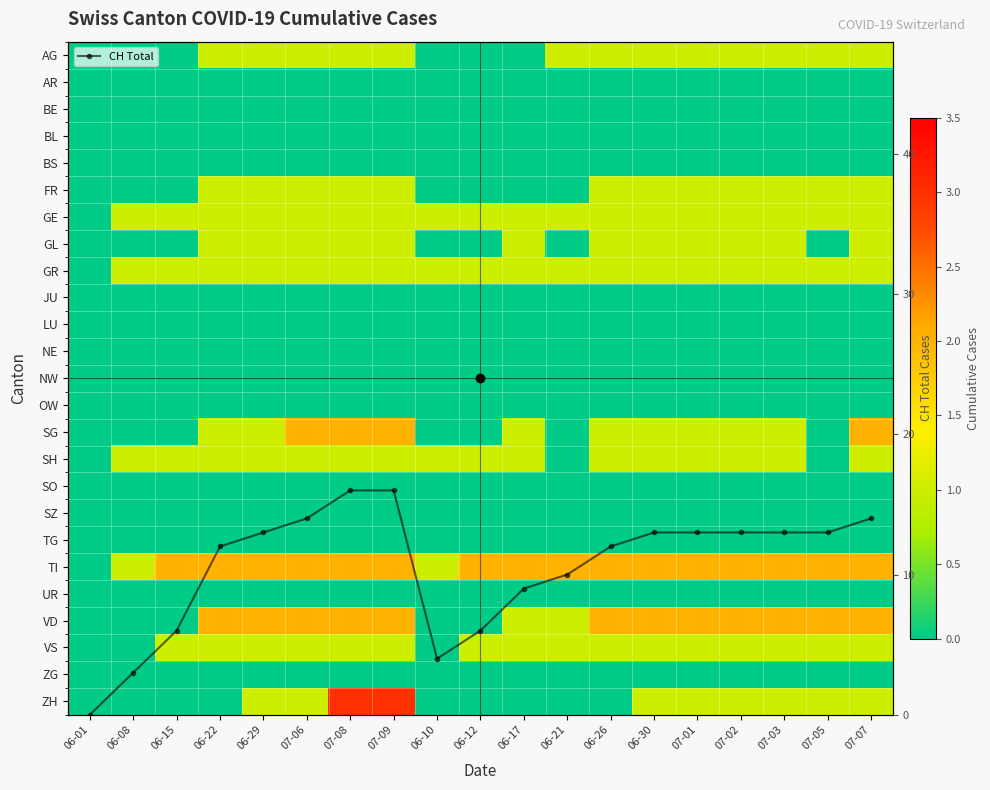

What is the spread (max minus min) of values at 07-03?

13